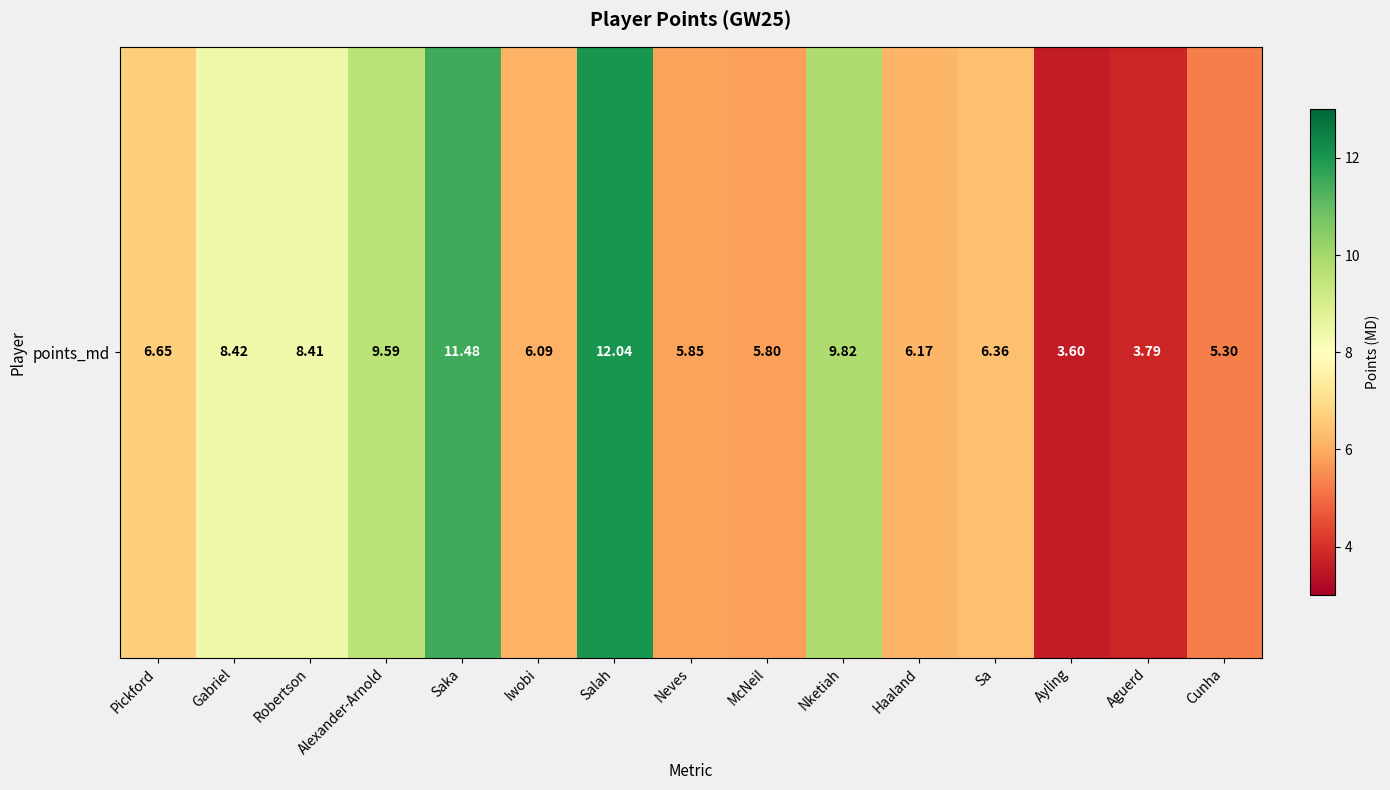

Reading left to right, transcribe all the data shown in this chart.

6.6	8.4	8.4	9.6	11.5	6.1	12.0	5.8	5.8	9.8	6.2	6.4	3.6	3.8	5.3